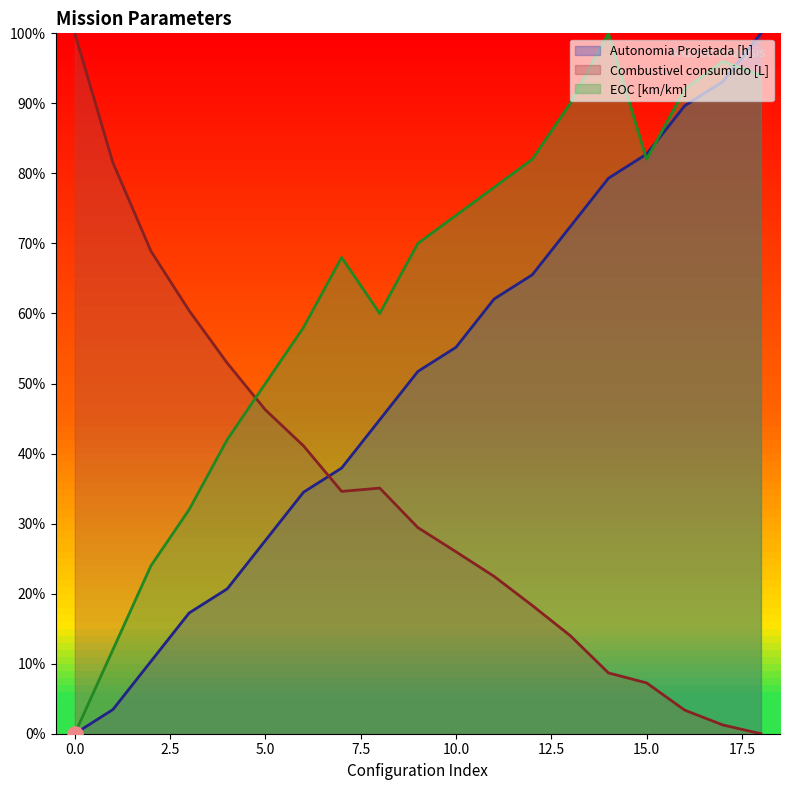

What are all the series names shown in the legend?

Autonomia Projetada [h], Combustivel consumido [L], EOC [km/km]